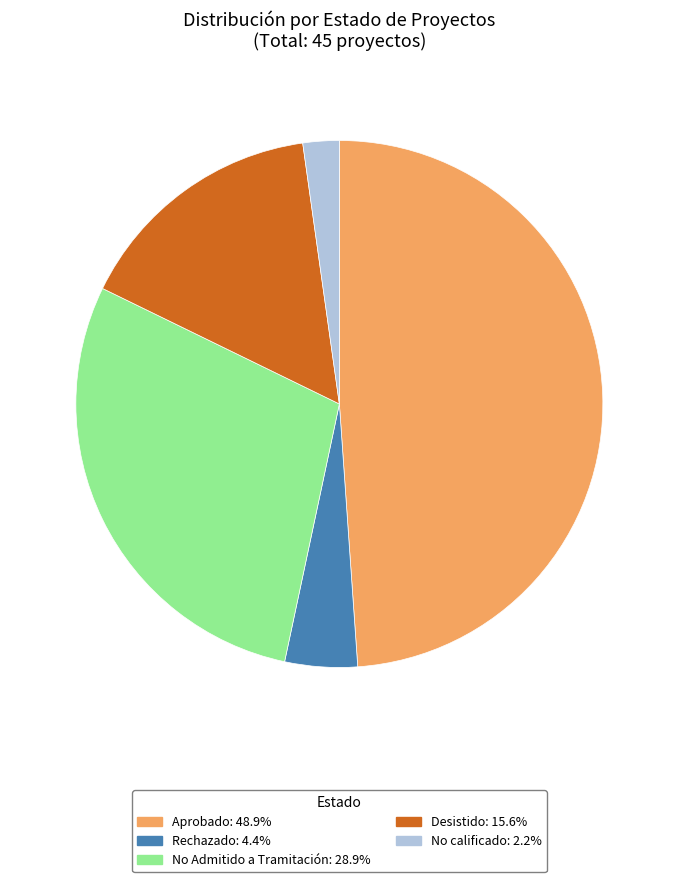

Combined, do No calificado and Aprobado account for over 50%?

Yes